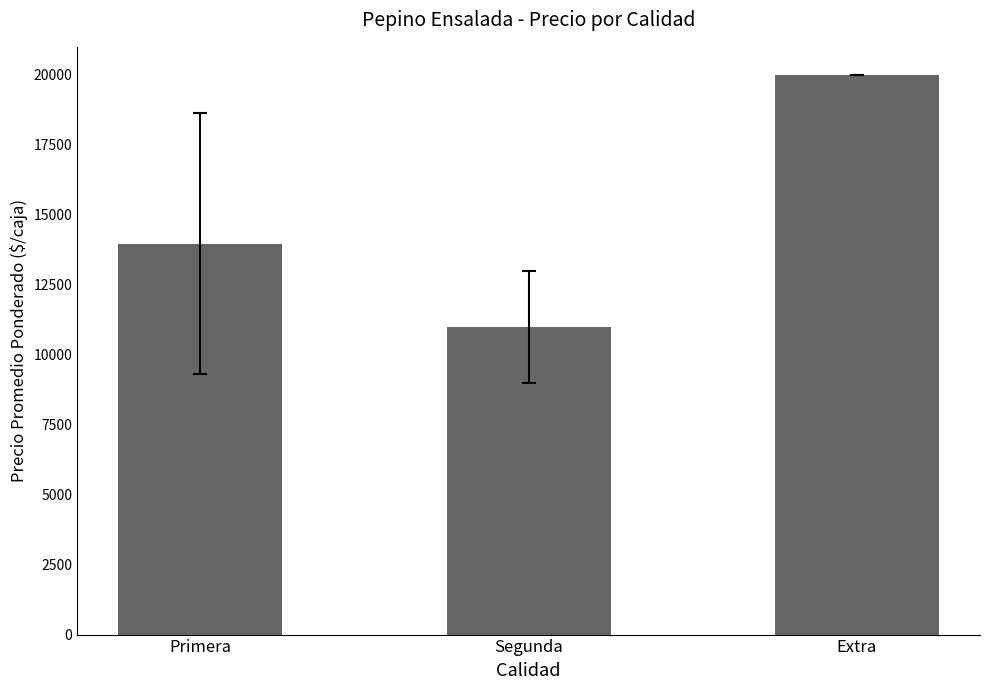

Rank the categories by value from highest to lowest.

Extra, Primera, Segunda